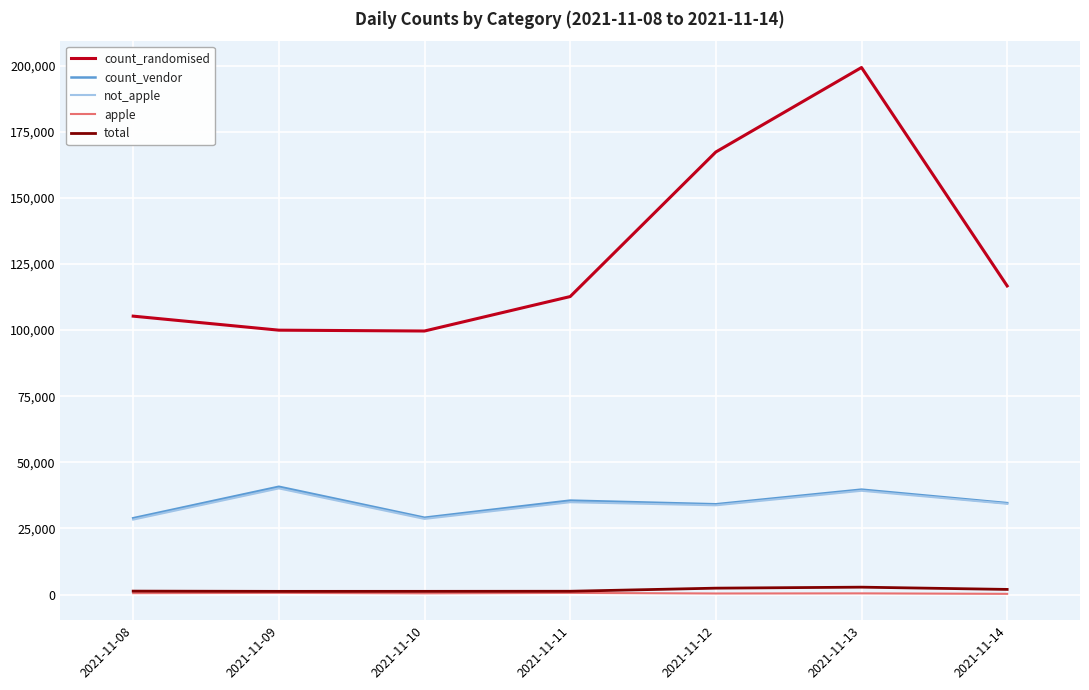

What value does the count_vendor series have at 2021-11-08, to the nearest 10?

28860